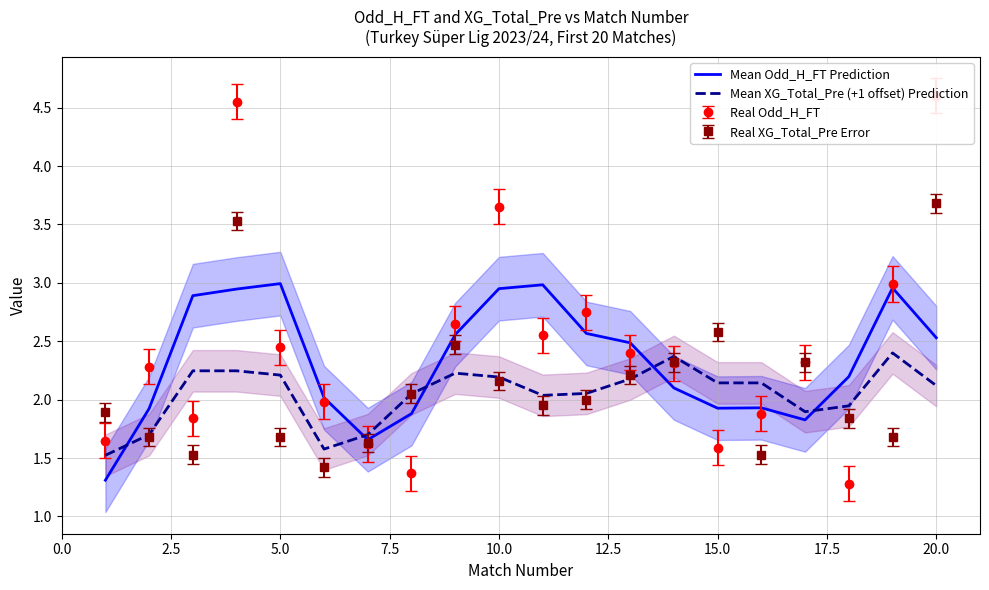

How many lines are shown in the chart?

2